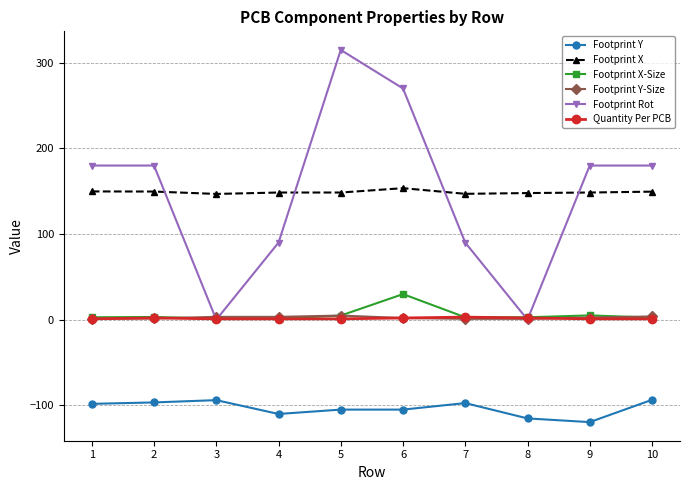

What is the total value across all series at 1?

236.3